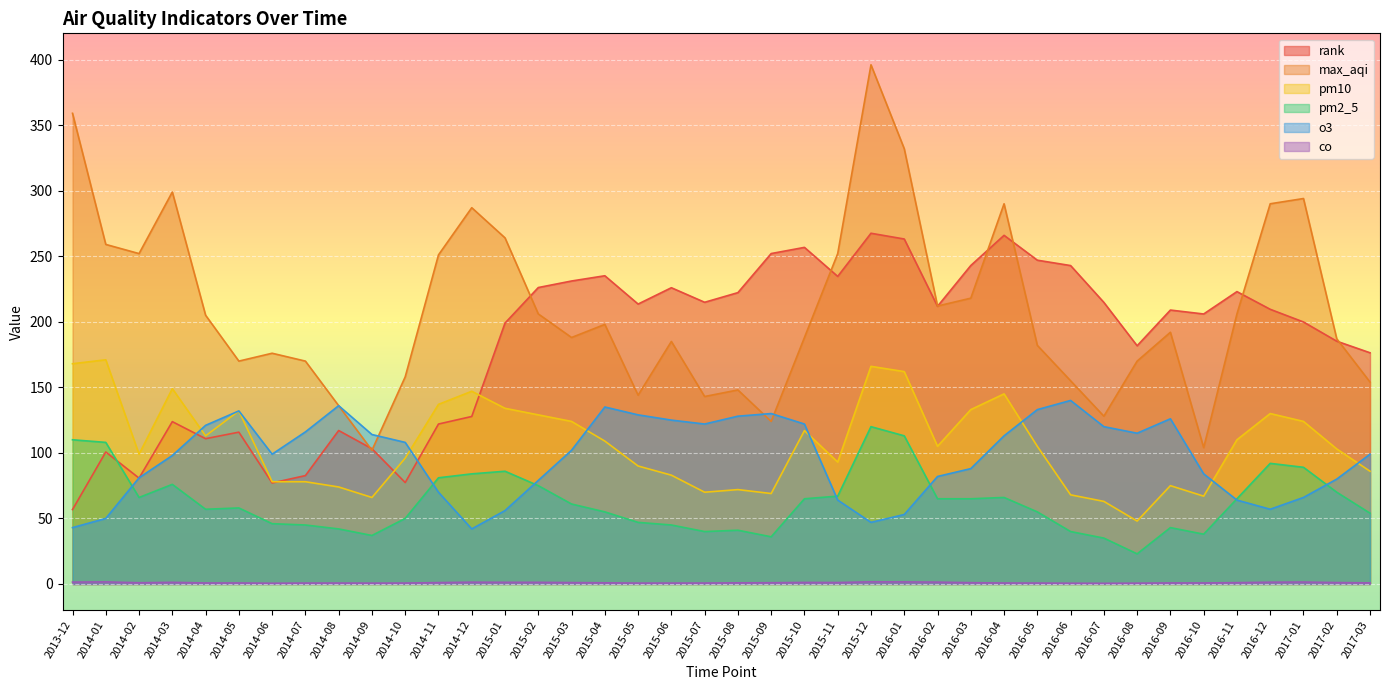

Between 2015-04 and 2016-08, which series saw the biggest shift?

pm10